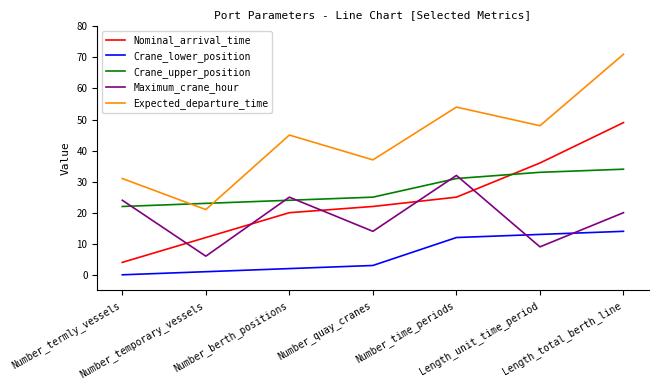

What is the sum of the Expected_departure_time values at Length_total_berth_line and Number_berth_positions?

116